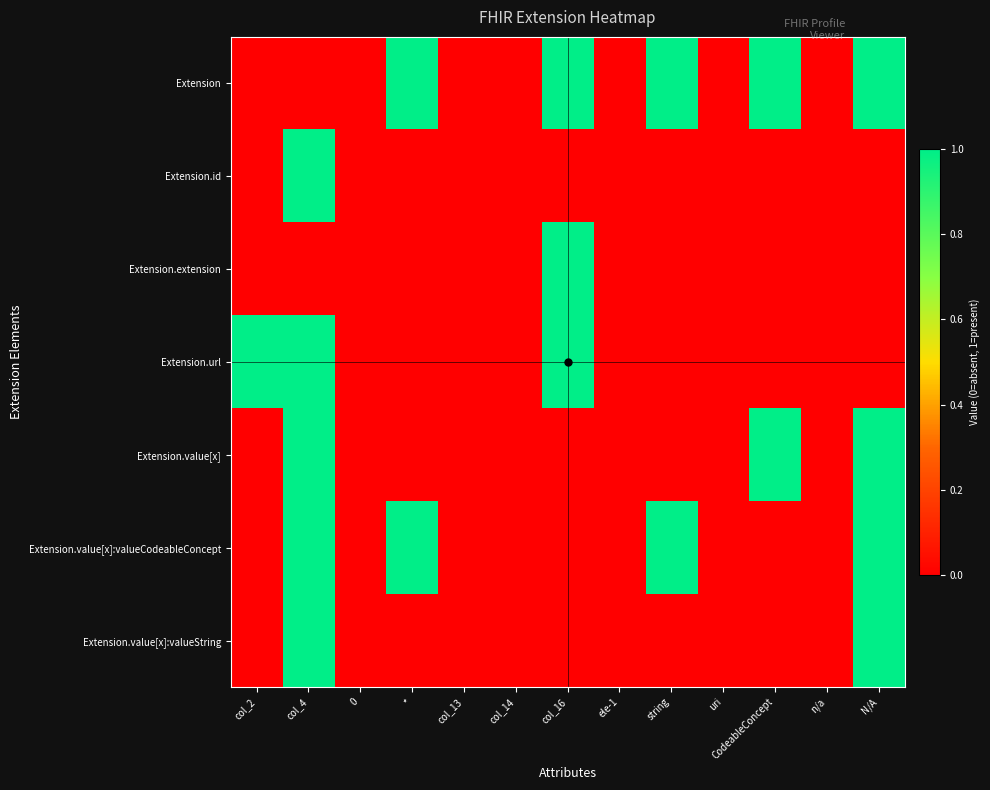

Which has a higher value, CodeableConcept or ele-1?

CodeableConcept